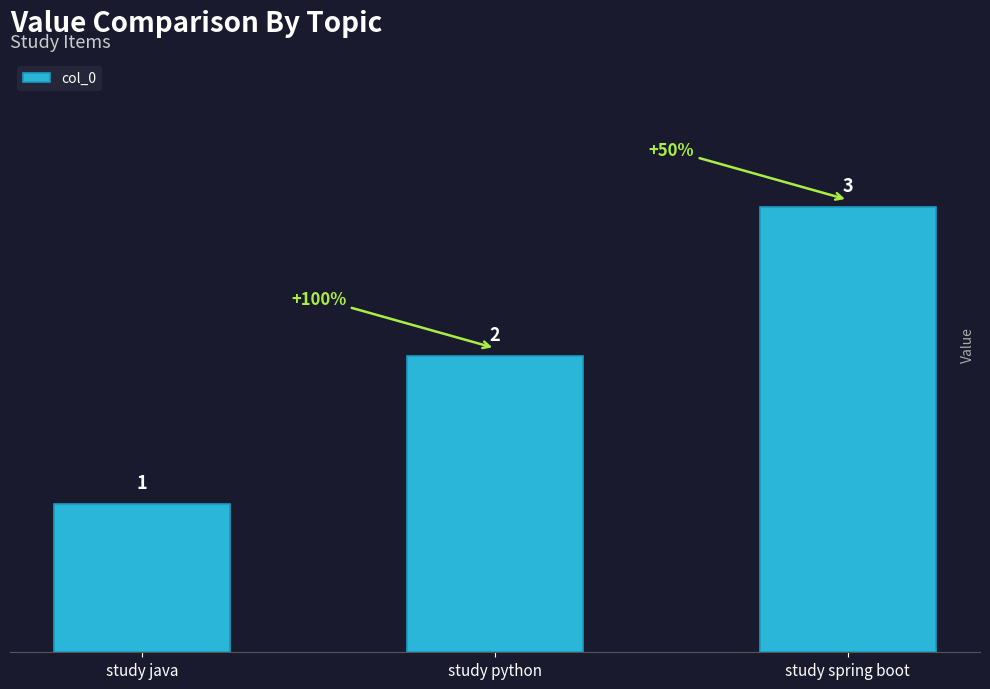

What is the label of the 1st bar from the left?

study java